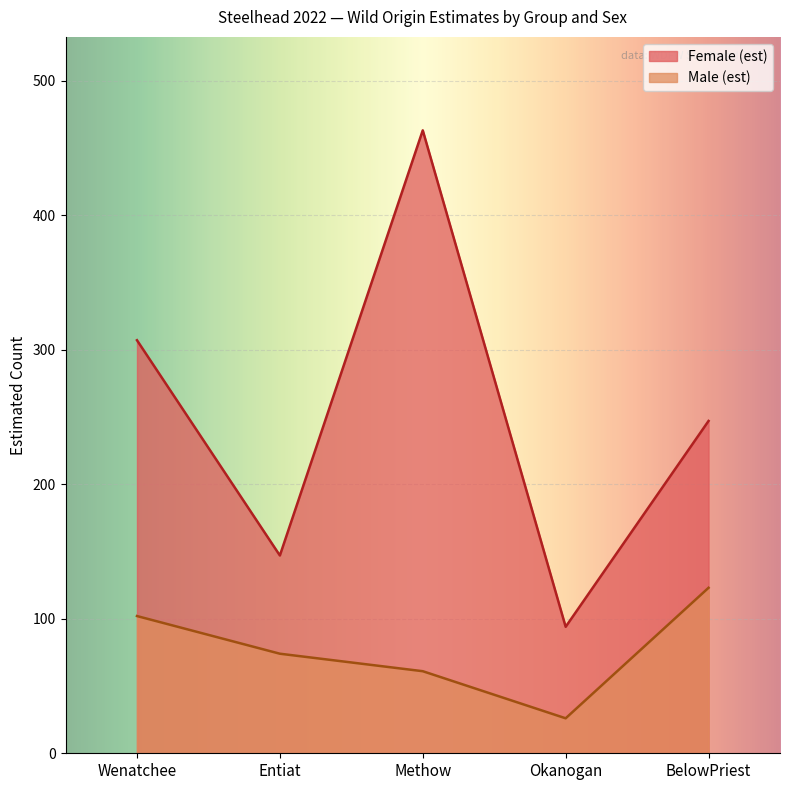

How many lines are shown in the chart?

2